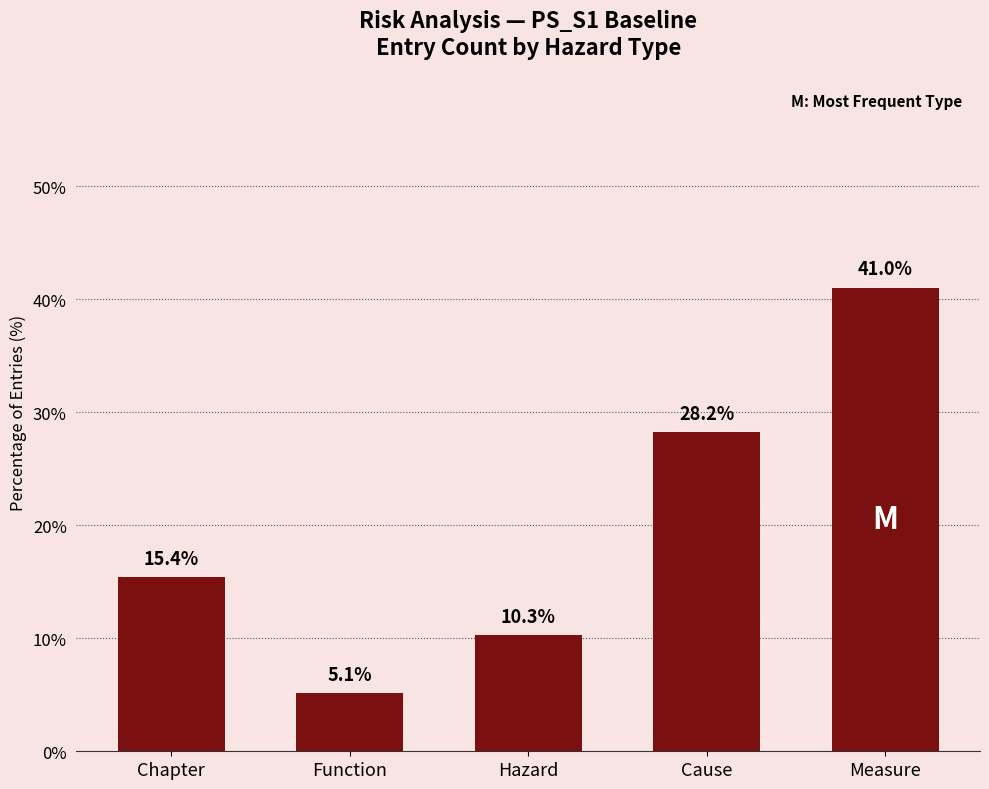

Approximately how many times larger is the value at Hazard compared to Chapter?

0.7